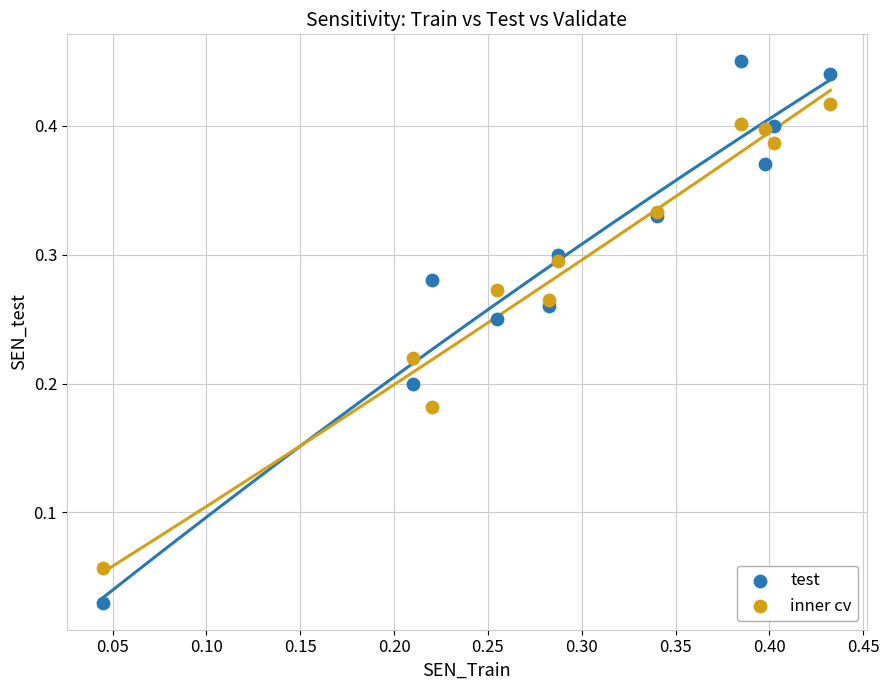

Which series reaches the minimum Y coordinate?

test